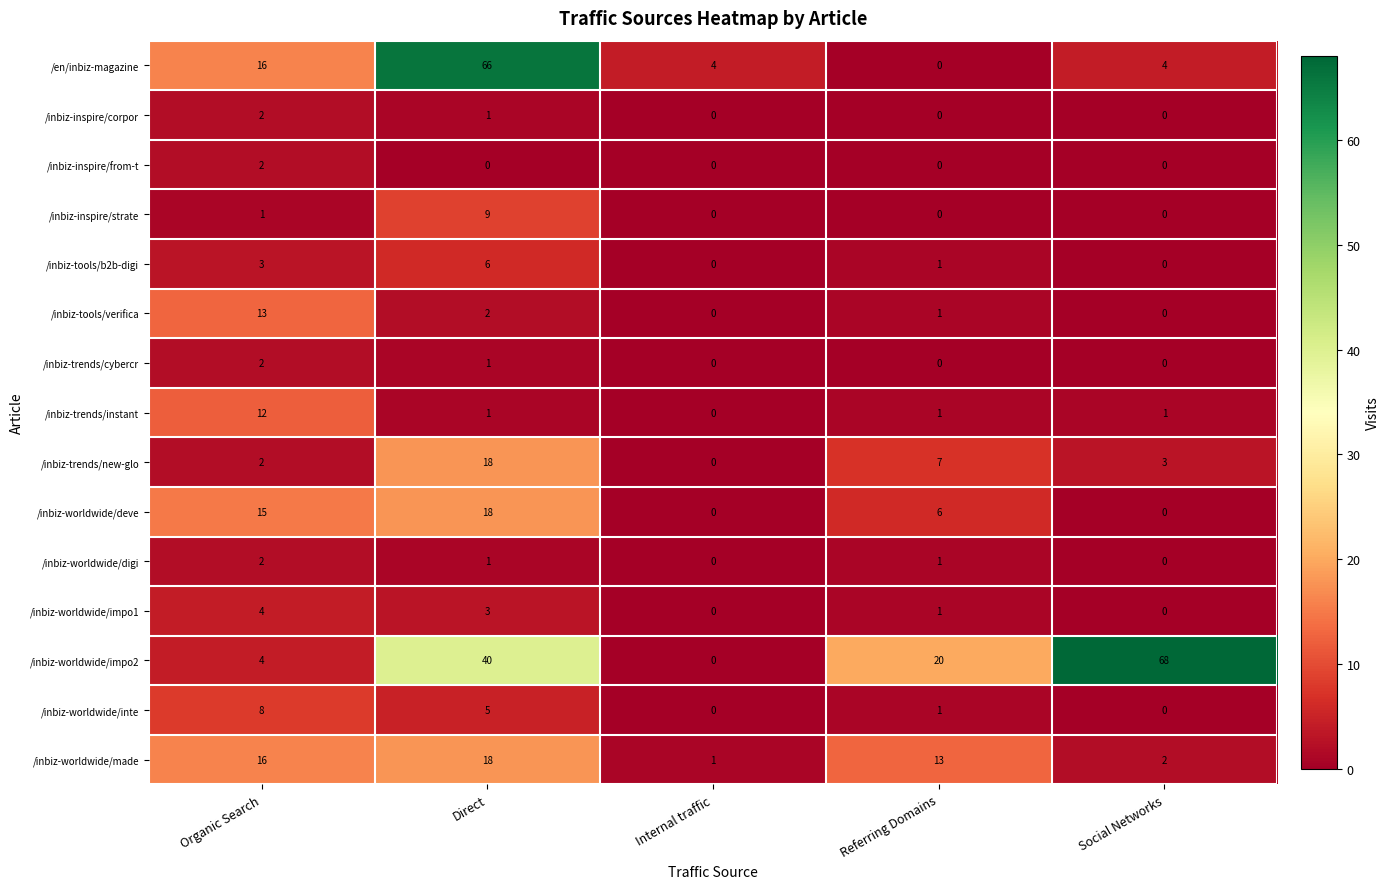

Which category has the highest value across all series?

Social Networks